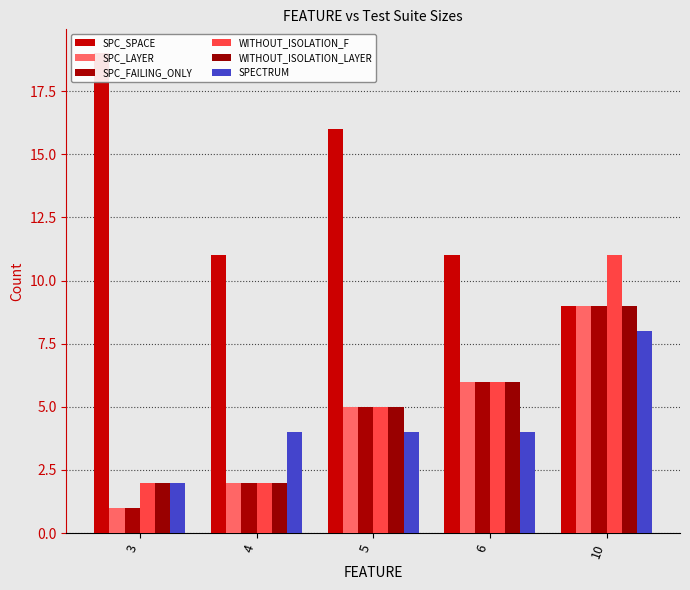

What is the lowest value of the SPECTRUM series?

2